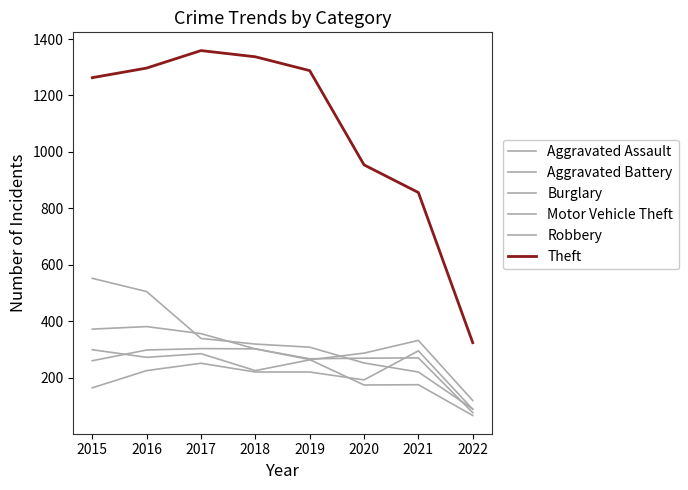

Which category has the highest value across all series?

2017